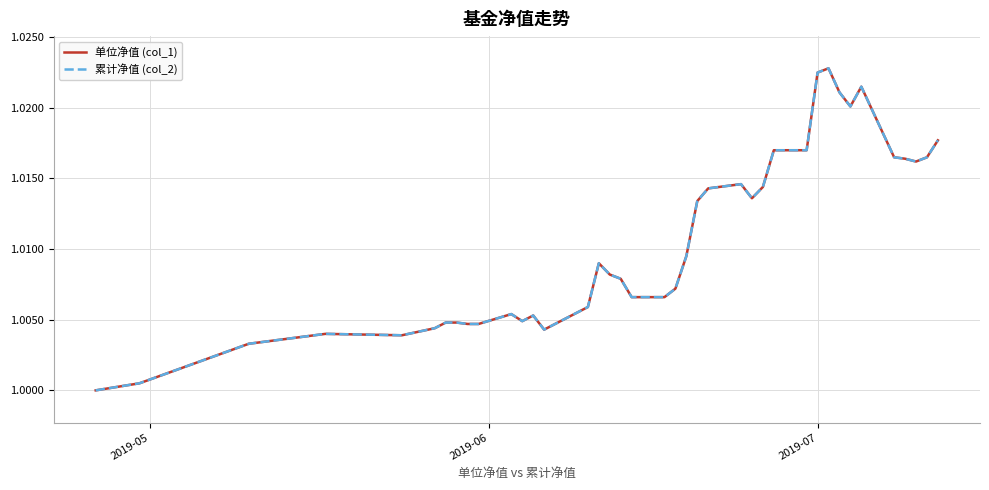

Rank the series by their maximum value, from highest to lowest.

单位净值 (col_1), 累计净值 (col_2)